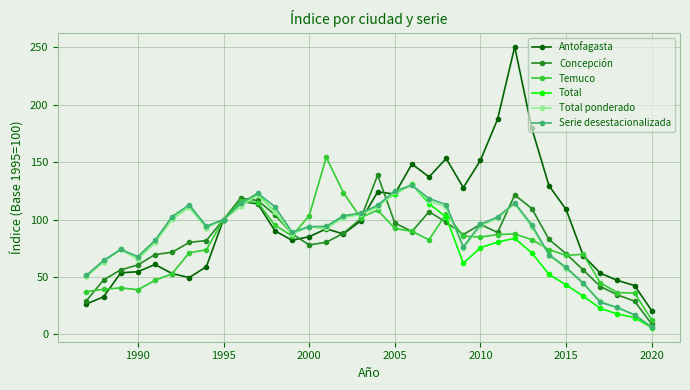

True or false: Total has more than 0 interior local peaks.

True